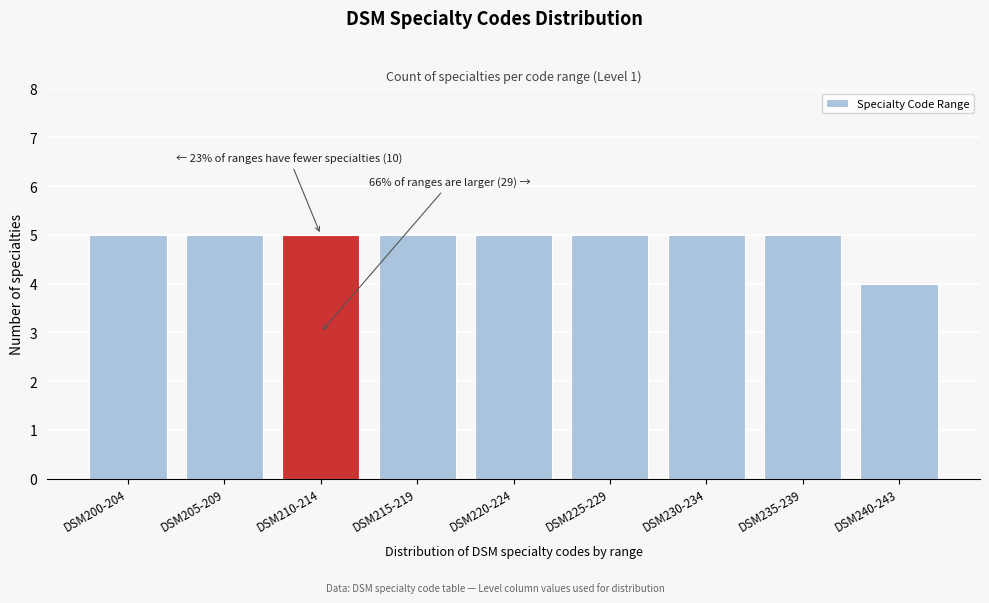

Reading left to right, transcribe all the data shown in this chart.

DSM200-204=5	DSM205-209=5	DSM210-214=5	DSM215-219=5	DSM220-224=5	DSM225-229=5	DSM230-234=5	DSM235-239=5	DSM240-243=4